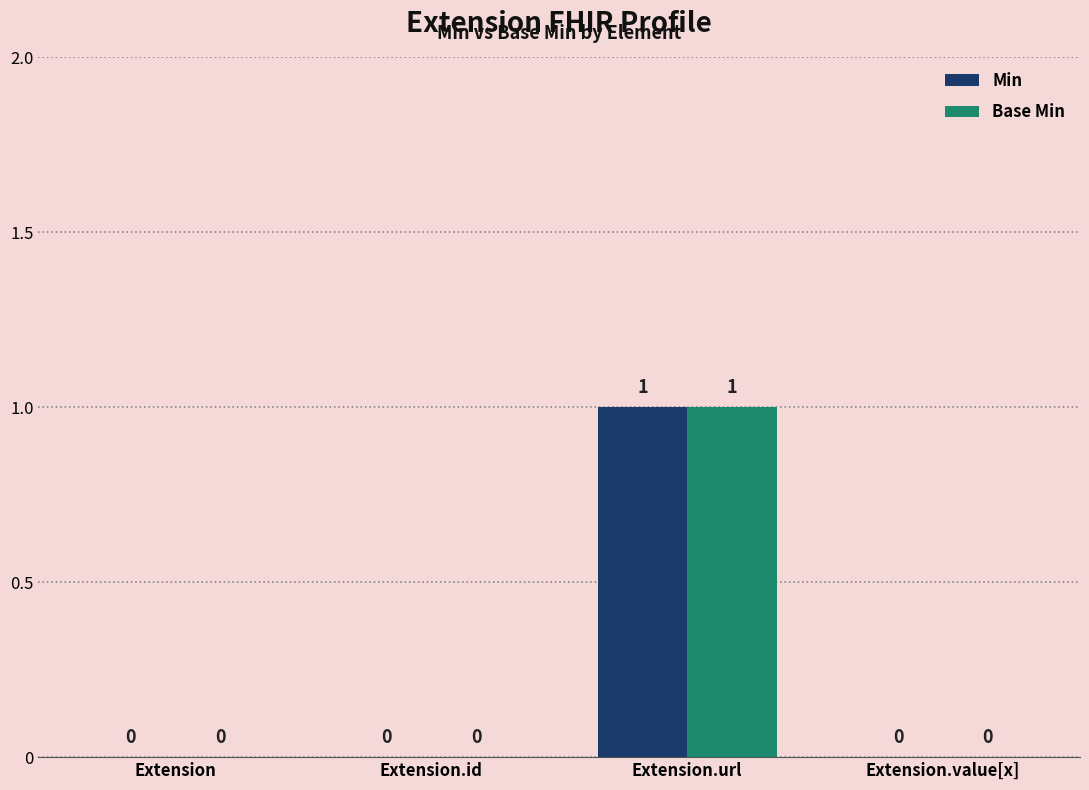

How many series are shown in this chart?

2